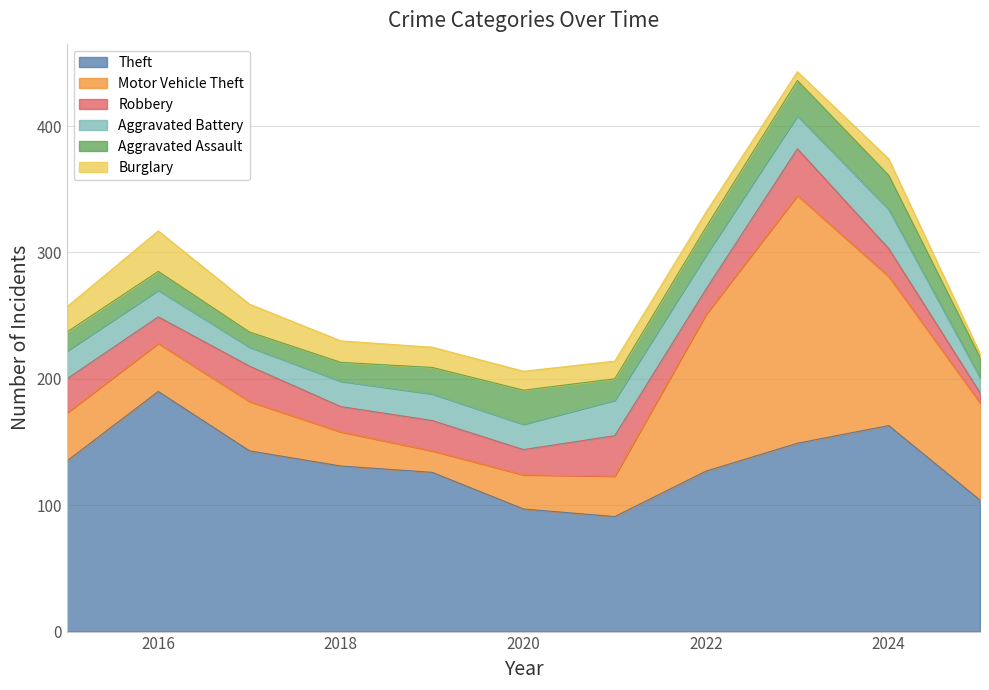

True or false: Aggravated Assault and Robbery cross at least once.

True